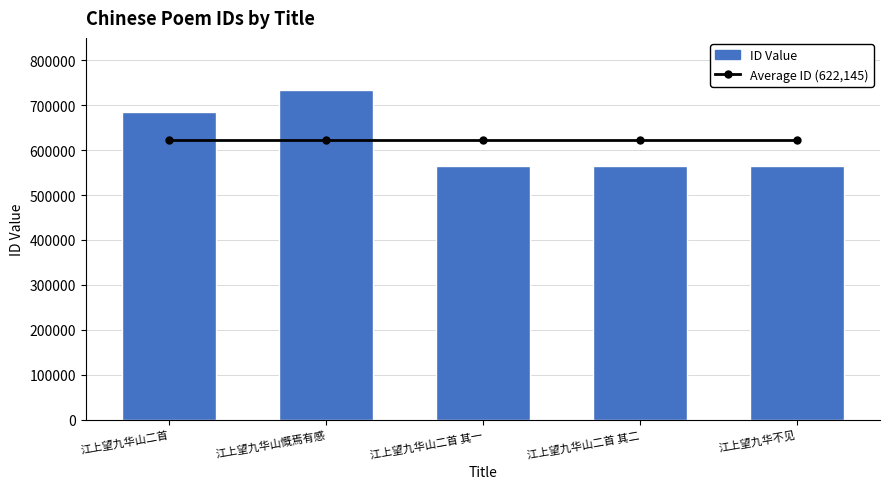

Is it true that Average ID (622,145) equals 622145.4 at 江上望九华不见?

True